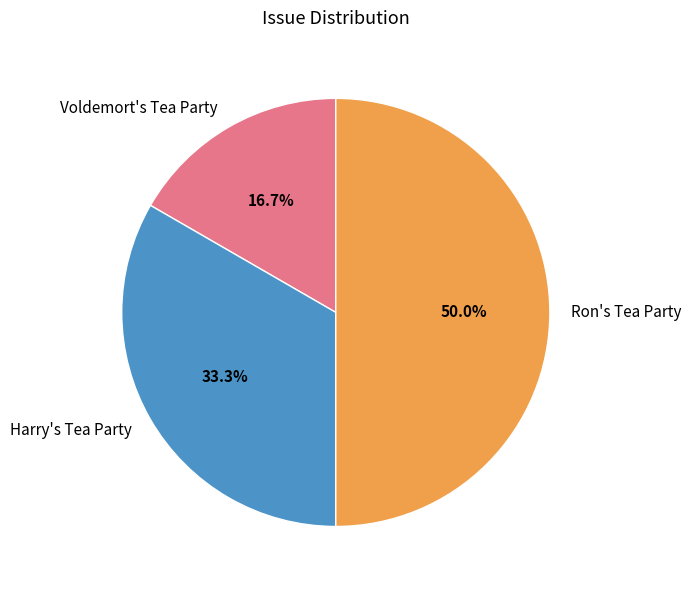

Is Voldemort's Tea Party the majority of the pie?

No